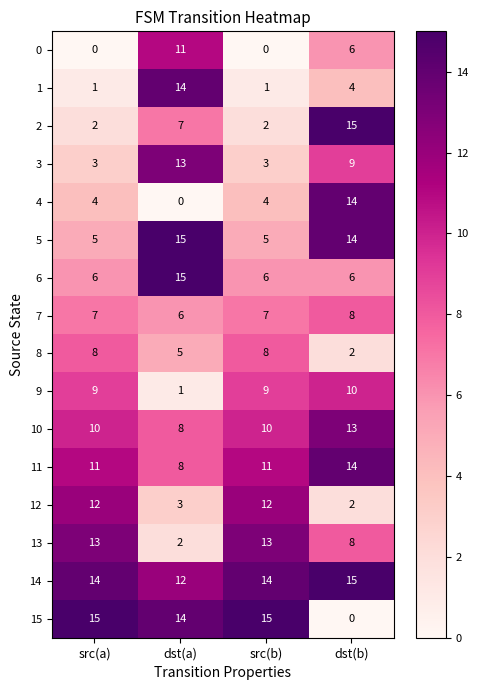

True or false: 0 has a value of 6 at dst(b).

True